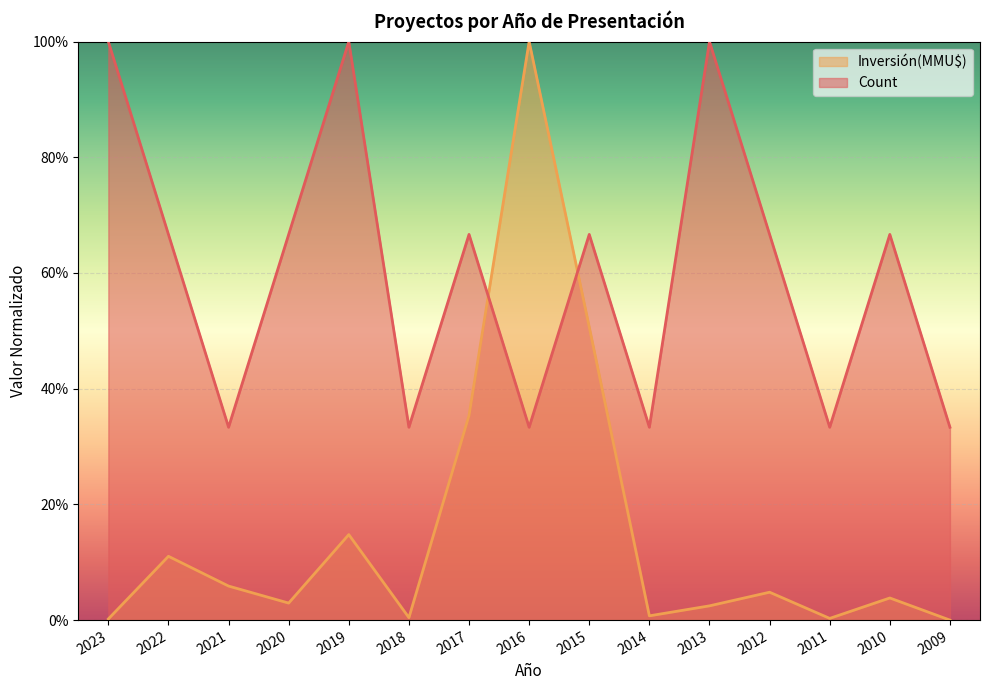

Rank the series at 2009 from highest to lowest value.

Count, Inversión(MMU$)